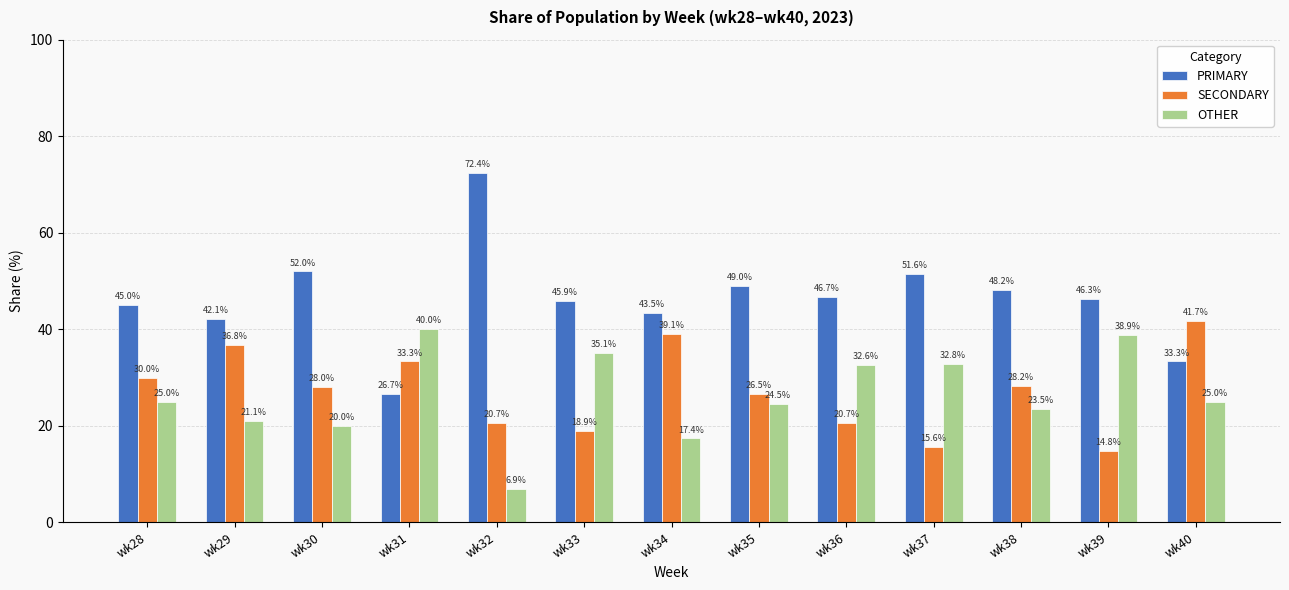

Where does the SECONDARY series first go above 28?

wk28